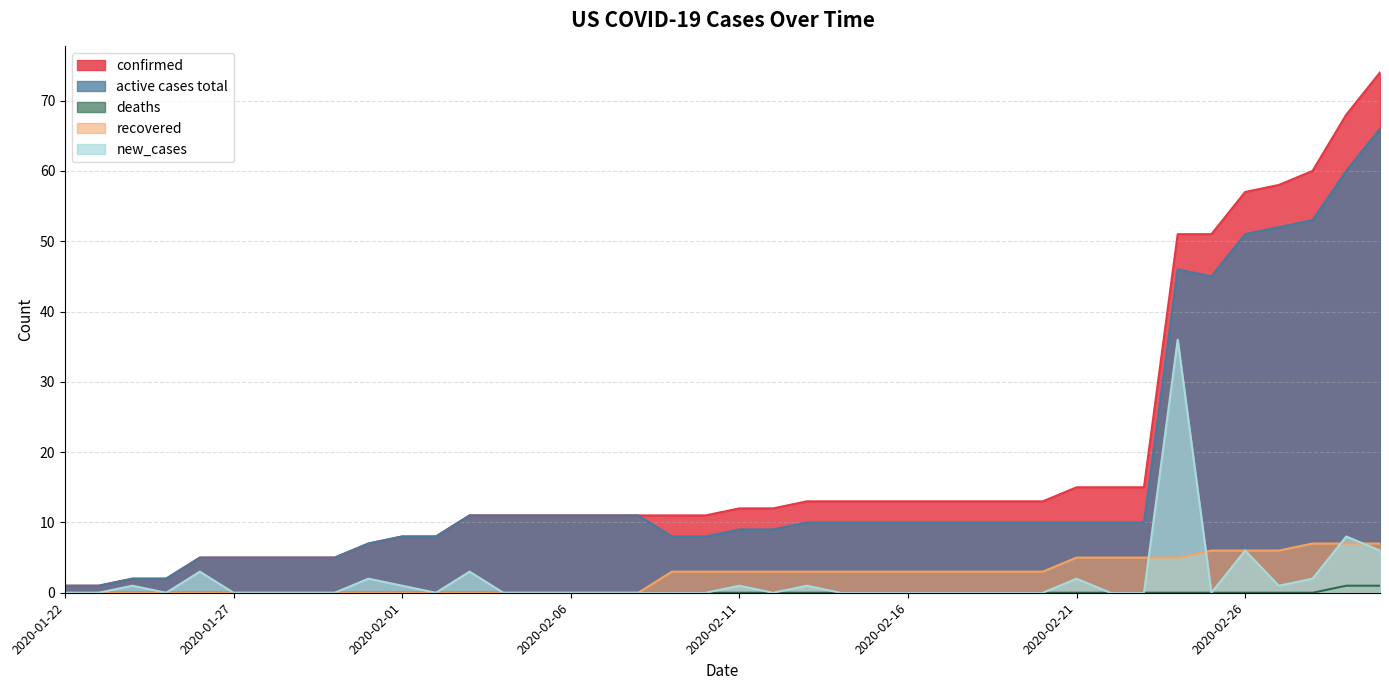

What is the average value of the new_cases series?

2